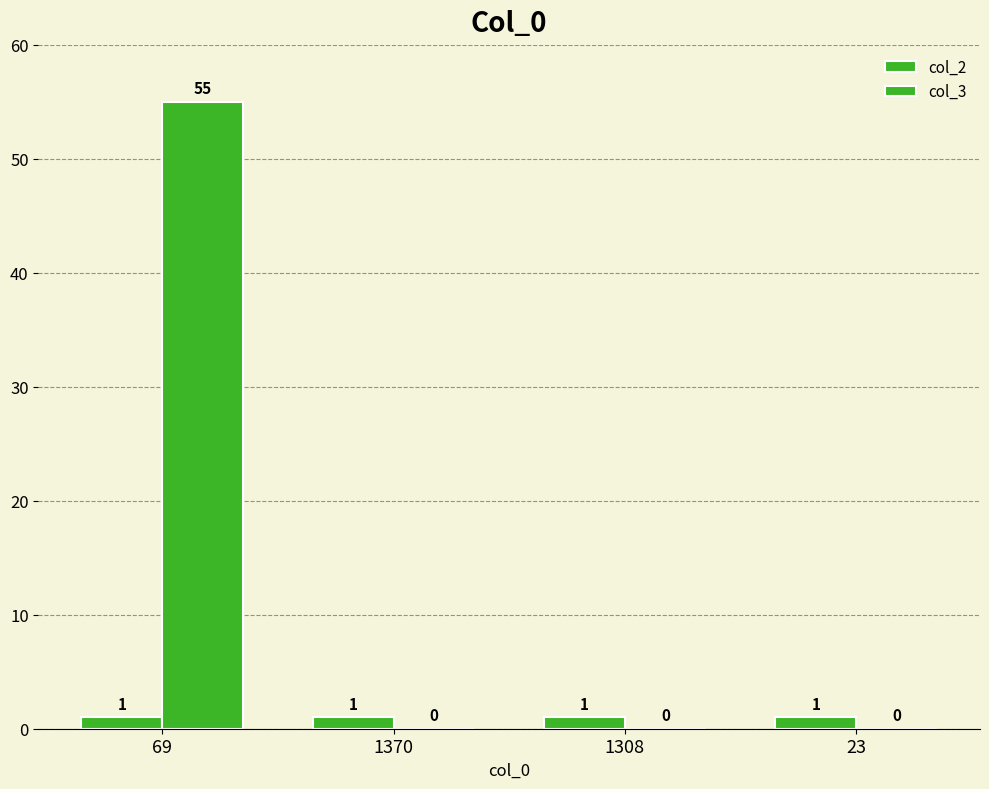

Does the chart contain stacked bars?

No